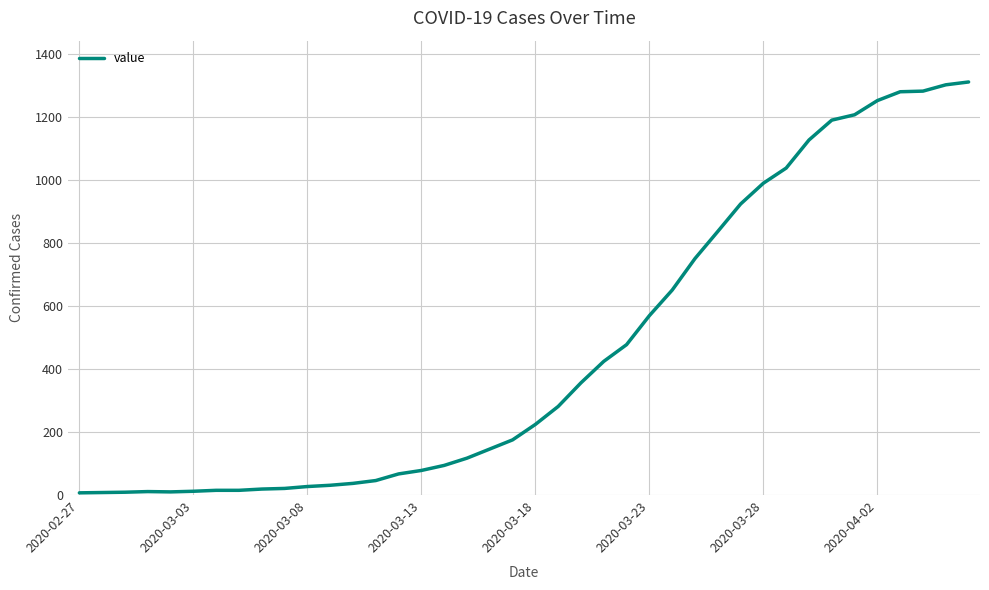

What is the maximum value shown in the chart?

1310